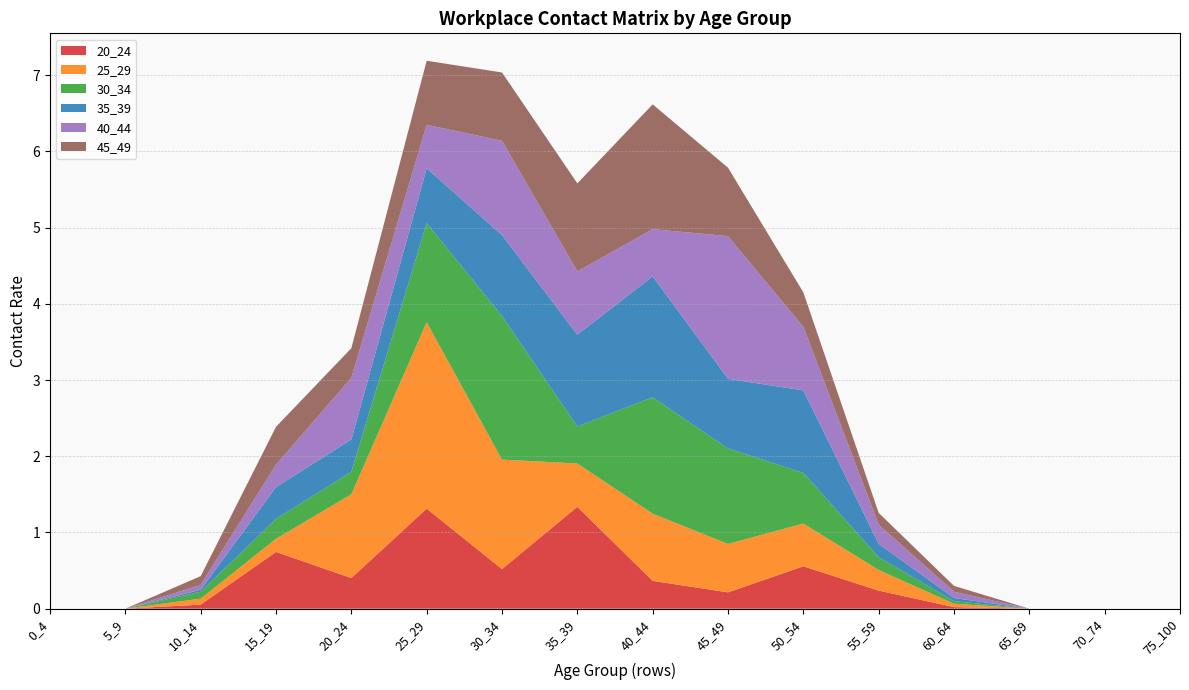

Reading right to left, what are all the values shown in this chart?

20_24: 0.0	0.0	0.0	0.0	0.2	0.6	0.2	0.4	1.3	0.5	1.3	0.4	0.7	0.1	0.0	0.0
25_29: 0.0	0.0	0.0	0.0	0.3	0.6	0.6	0.9	0.6	1.4	2.4	1.1	0.2	0.1	0.0	0.0
30_34: 0.0	0.0	0.0	0.0	0.2	0.7	1.3	1.5	0.5	1.9	1.3	0.3	0.3	0.1	0.0	0.0
35_39: 0.0	0.0	0.0	0.0	0.2	1.1	0.9	1.6	1.2	1.1	0.7	0.4	0.4	0.0	0.0	0.0
40_44: 0.0	0.0	0.0	0.1	0.2	0.8	1.9	0.6	0.8	1.2	0.6	0.8	0.3	0.1	0.0	0.0
45_49: 0.0	0.0	0.0	0.1	0.2	0.5	0.9	1.6	1.2	0.9	0.8	0.4	0.5	0.1	0.0	0.0